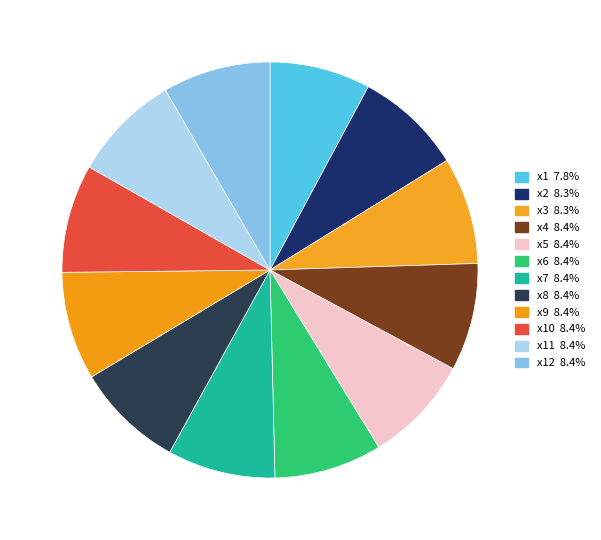

How many segments does this pie chart have?

12